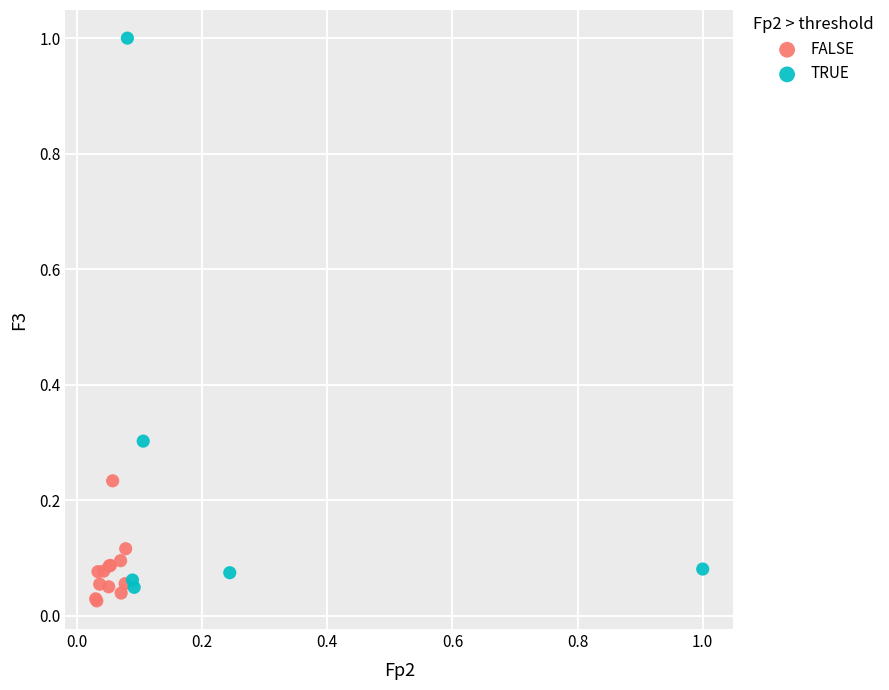

Which series has the widest spread of Y values?

TRUE